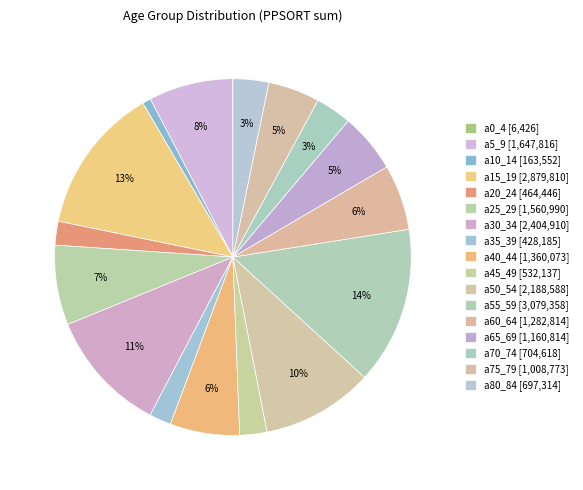

Is there any slice that represents more than half of the pie?

No